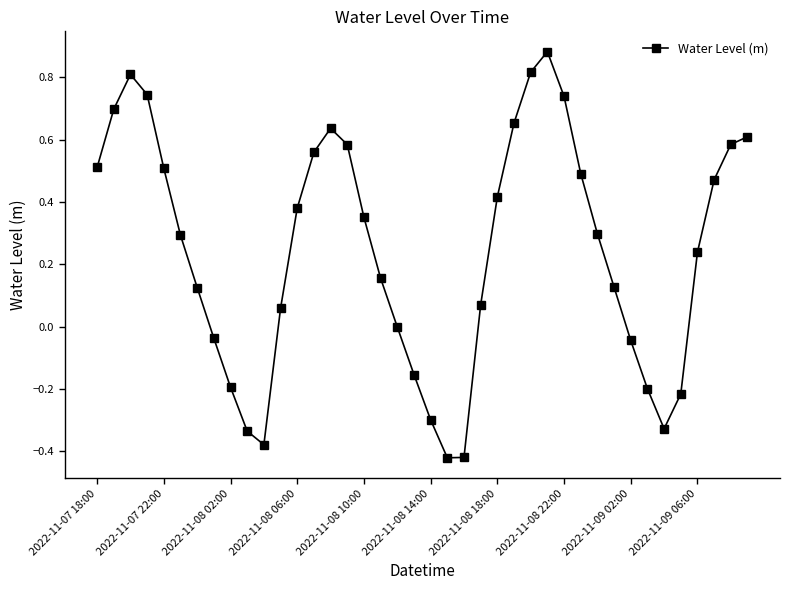

What is the difference between the maximum and minimum values?

1.3